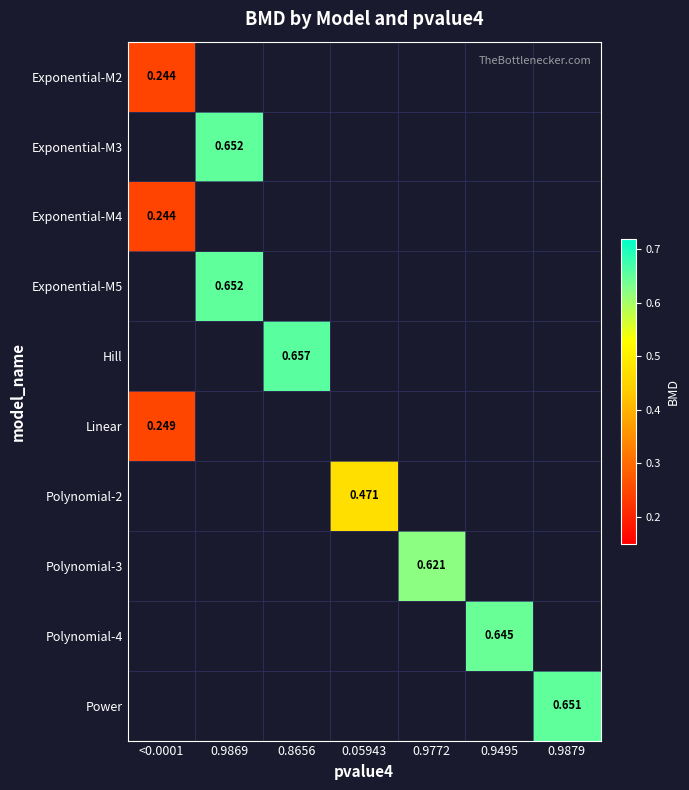

At which label is Exponential-M2 closest to 0?

<0.0001